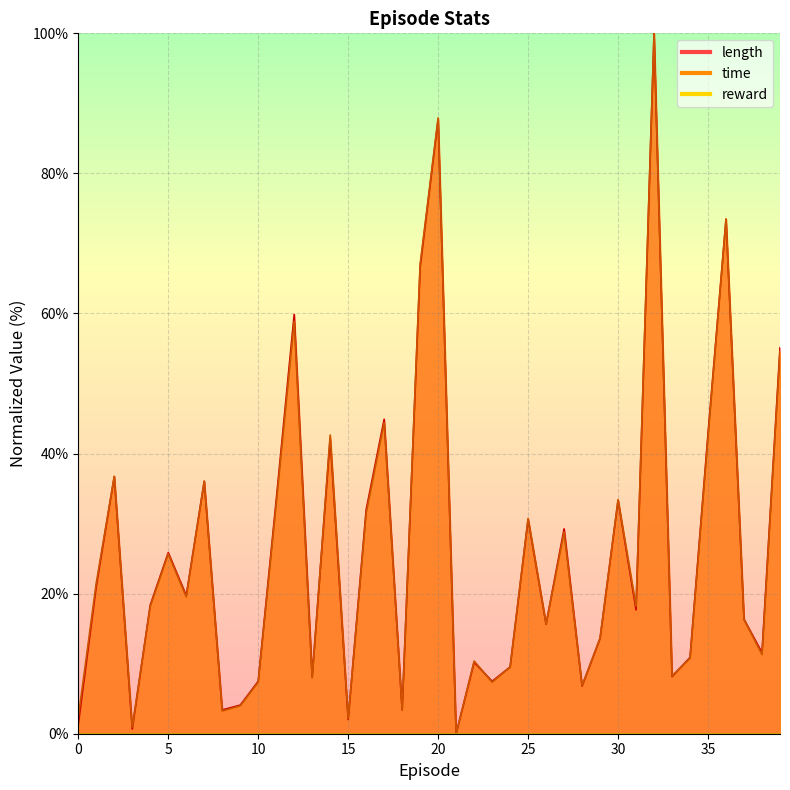

Reading left to right, extract all data points from this chart.

length: 0=1.4	1=21.1	2=36.7	3=0.7	4=18.4	5=25.9	6=19.7	7=36.1	8=3.4	9=4.1	10=7.5	11=33.3	12=59.9	13=8.2	14=42.2	15=2.0	16=32.0	17=44.9	18=3.4	19=66.7	20=87.8	21=0.0	22=10.2	23=7.5	24=9.5	25=30.6	26=15.6	27=29.3	28=6.8	29=13.6	30=33.3	31=17.7	32=100.0	33=8.2	34=10.9	35=42.9	36=73.5	37=16.3	38=11.6	39=55.1
time: 0=2.4	1=21.5	2=36.7	3=1.0	4=18.2	5=25.7	6=19.5	7=36.1	8=3.2	9=4.0	10=7.4	11=32.8	12=58.9	13=8.0	14=42.7	15=2.2	16=31.5	17=44.4	18=3.4	19=67.1	20=87.9	21=0.0	22=10.4	23=7.4	24=9.5	25=30.7	26=15.7	27=28.8	28=6.9	29=13.7	30=33.4	31=18.2	32=100.0	33=8.2	34=10.8	35=42.4	36=73.5	37=16.3	38=11.3	39=54.5